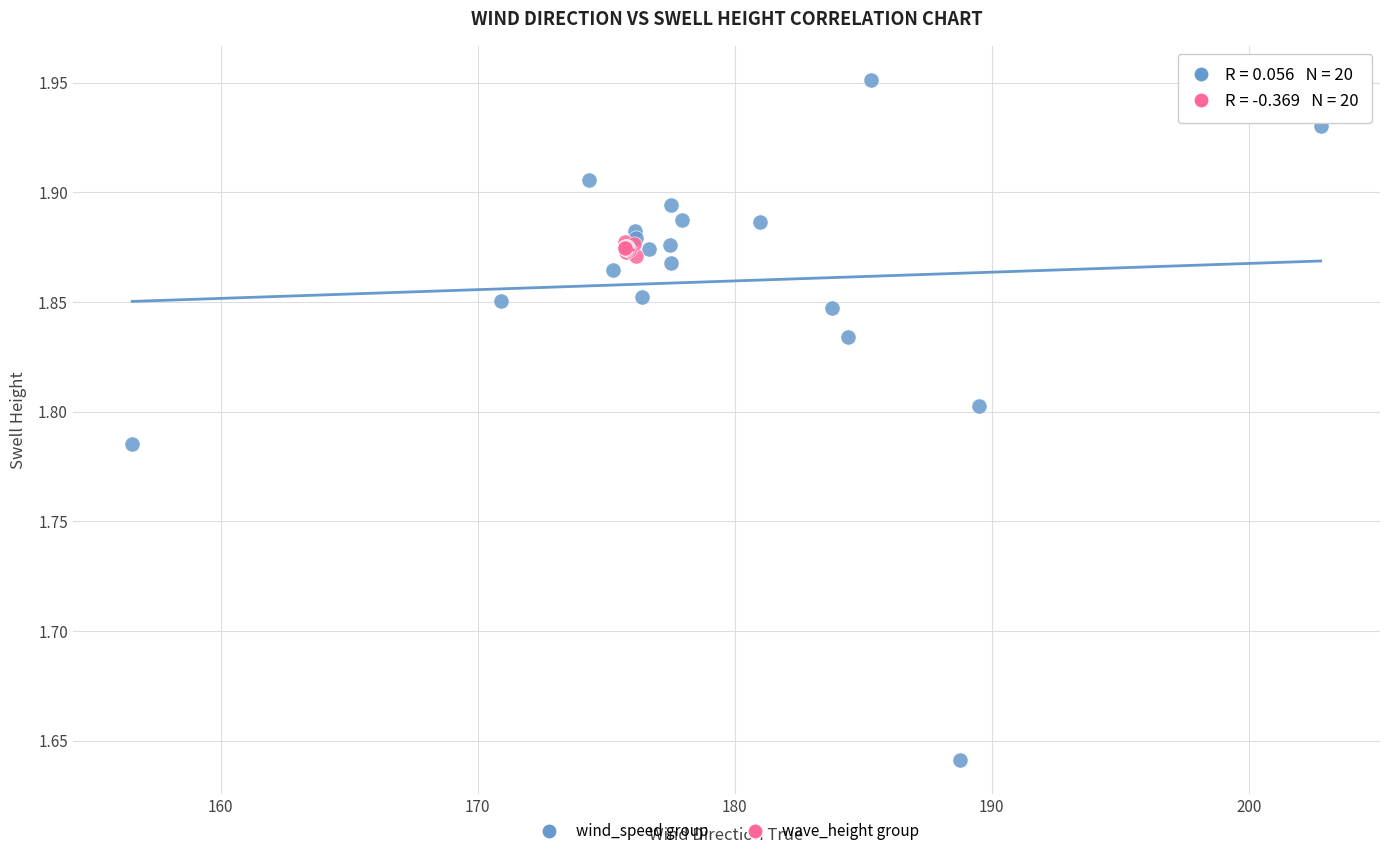

Which series reaches the maximum Y coordinate?

wind_speed group